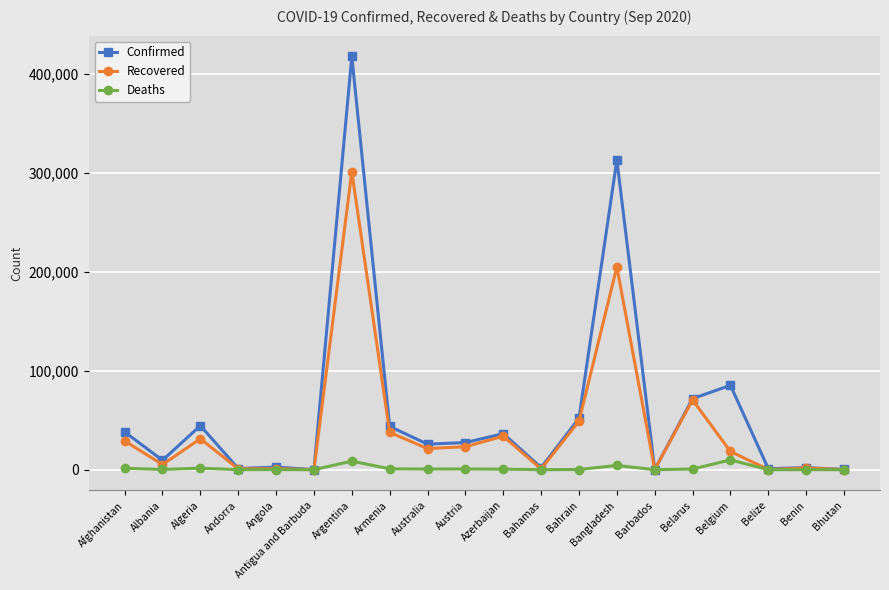

What is the label of the 12th point from the left?

Bahamas